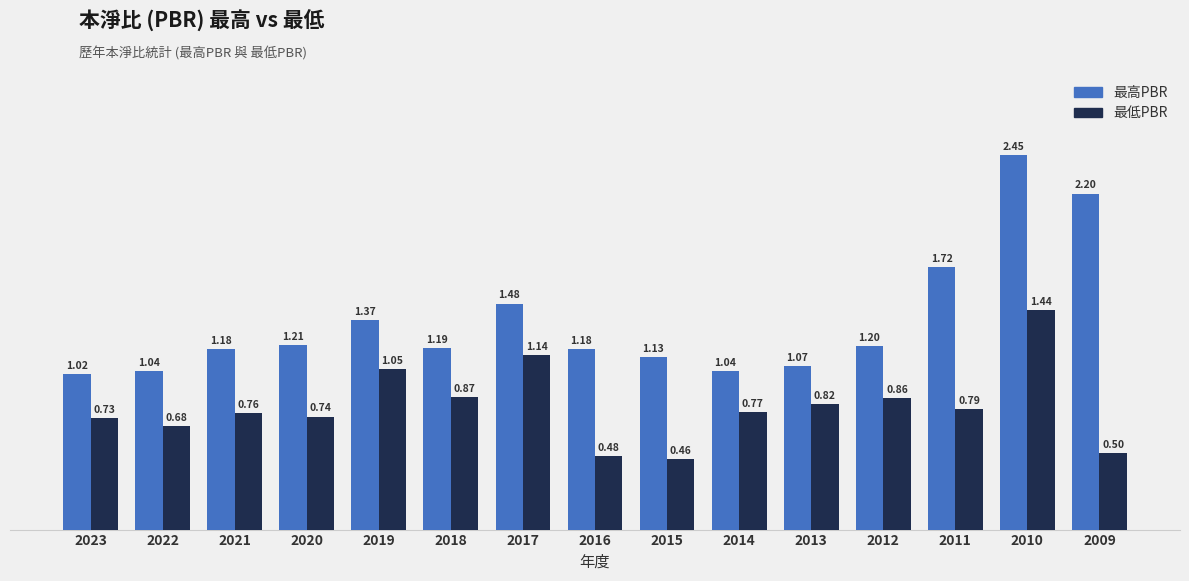

The value of 最低PBR at 2010 is 0.5. True or false?

False